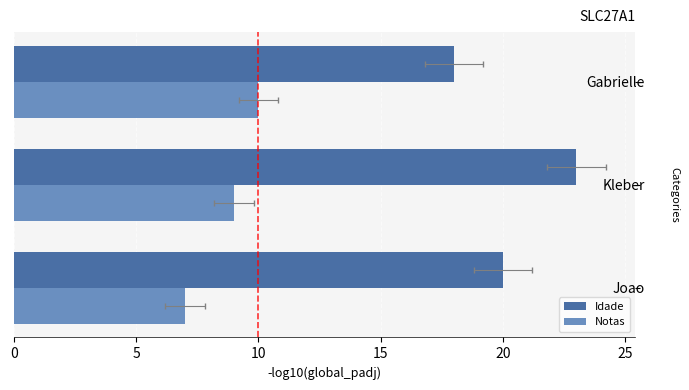

Between Kleber and Gabrielle, which series saw the biggest shift?

Idade